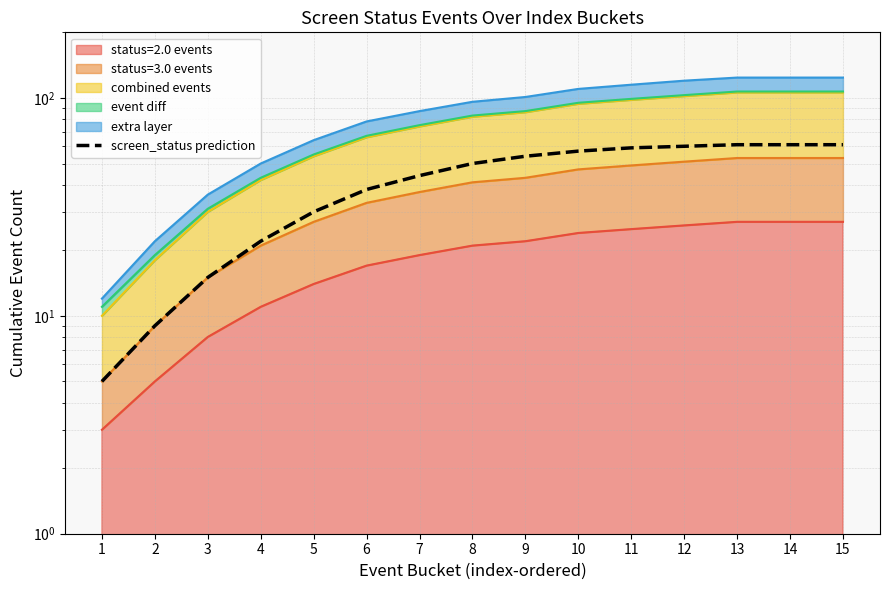

Reading left to right, list all the values displayed in this chart.

1=5	2=9	3=15	4=22	5=30	6=38	7=44	8=50	9=54	10=57	11=59	12=60	13=61	14=61	15=61